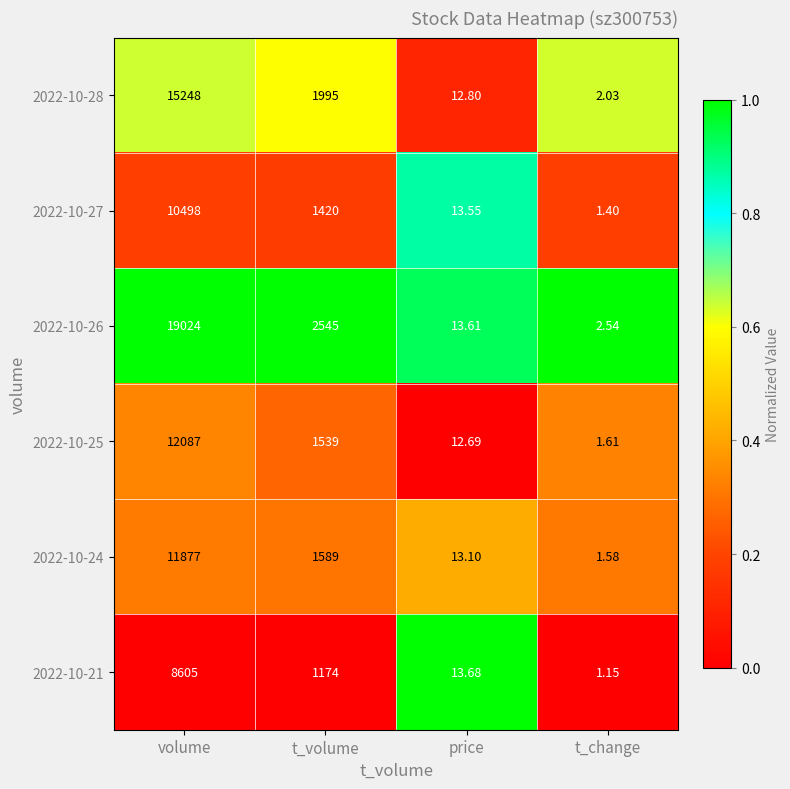

List the labels in order of 2022-10-26 value, smallest first.

t_change, price, t_volume, volume